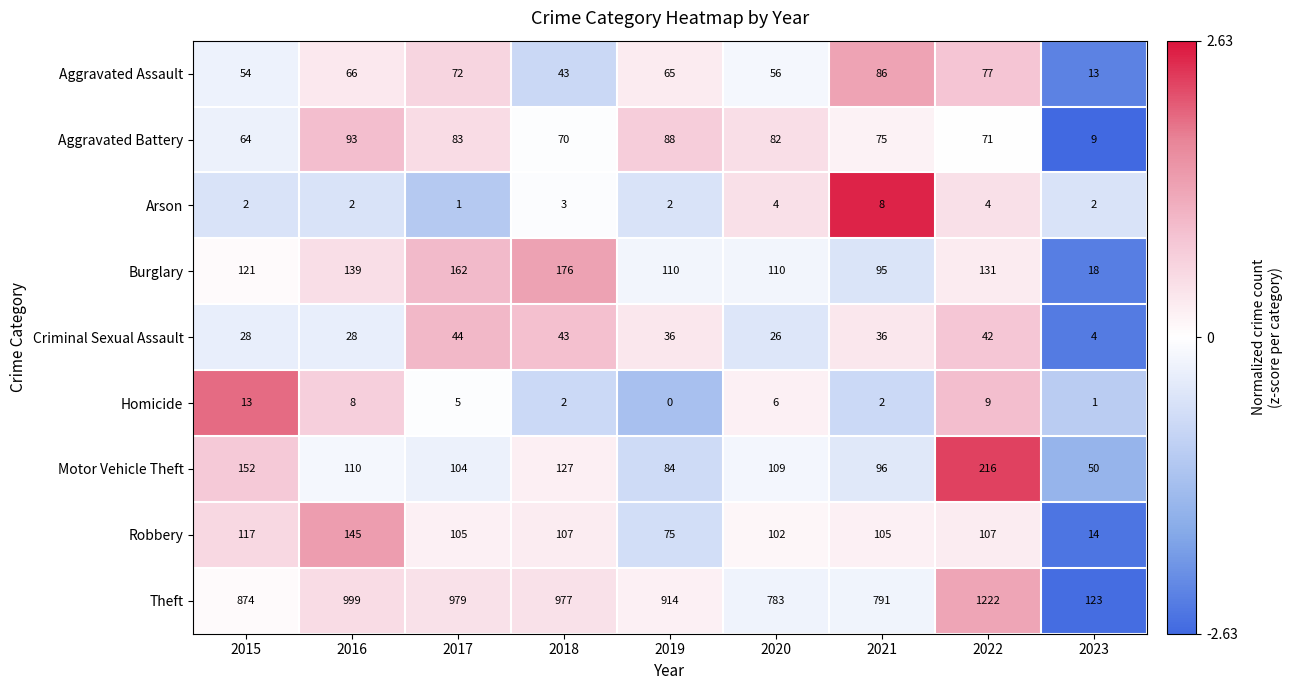

Where is Theft nearest to the value 672?

2020